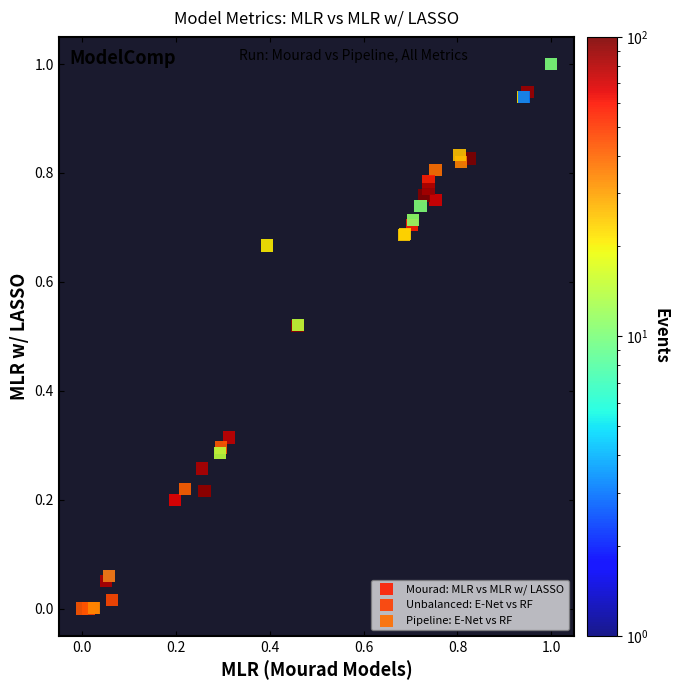

Which series reaches the maximum Y coordinate?

Unbalanced: E-Net vs RF